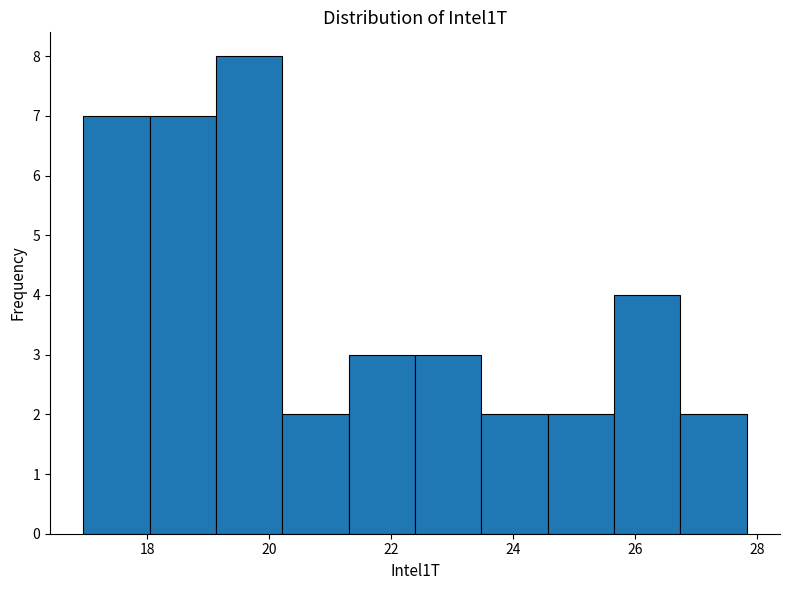

Reading left to right, transcribe this chart: for each bar, give the range it covers on the x-axis and its height. Neither the bar edges nor the heights are printed on the chart, so give them approximately, as read against the axes.

17.0 to 18.0: 7
18.0 to 19.2: 7
19.2 to 20.2: 8
20.2 to 21.4: 2
21.4 to 22.4: 3
22.4 to 23.4: 3
23.4 to 24.6: 2
24.6 to 25.6: 2
25.6 to 26.8: 4
26.8 to 27.8: 2